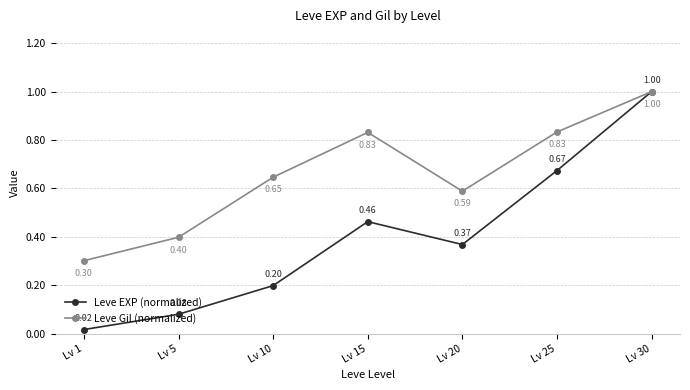

List the series in order of their overall mean, highest first.

Leve Gil (normalized), Leve EXP (normalized)